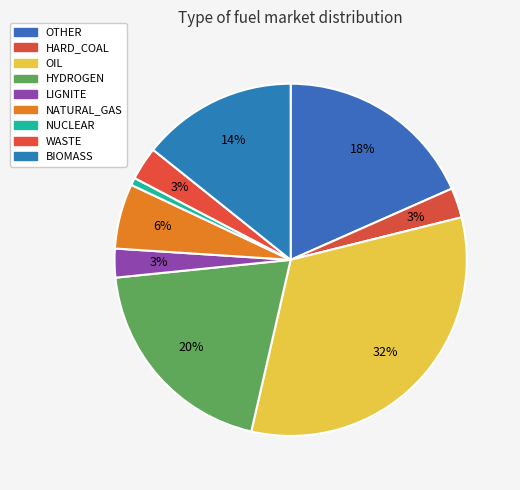

What percentage do HARD_COAL and OIL together represent?

35.2%